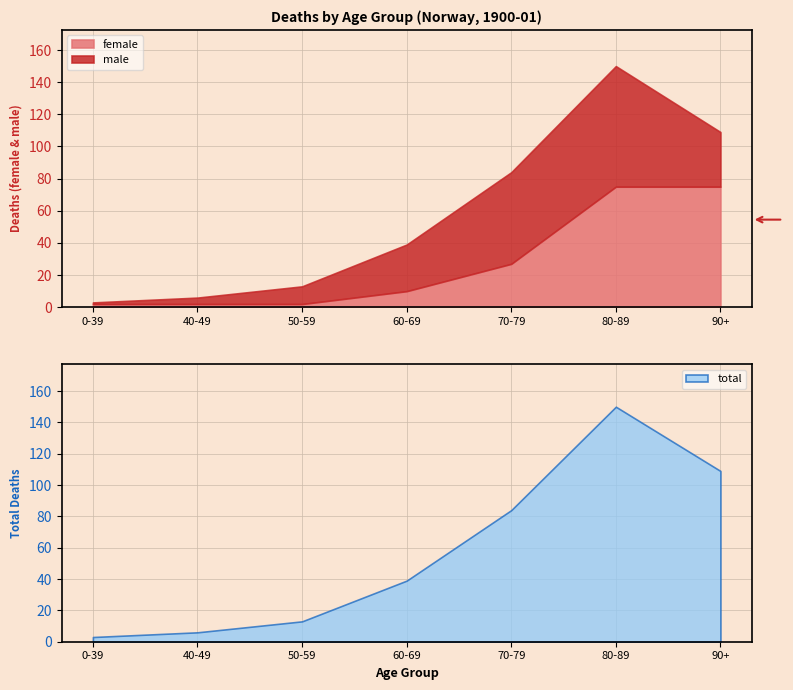

Is the value of male at 70-79 greater than the value of female at 80-89?

No